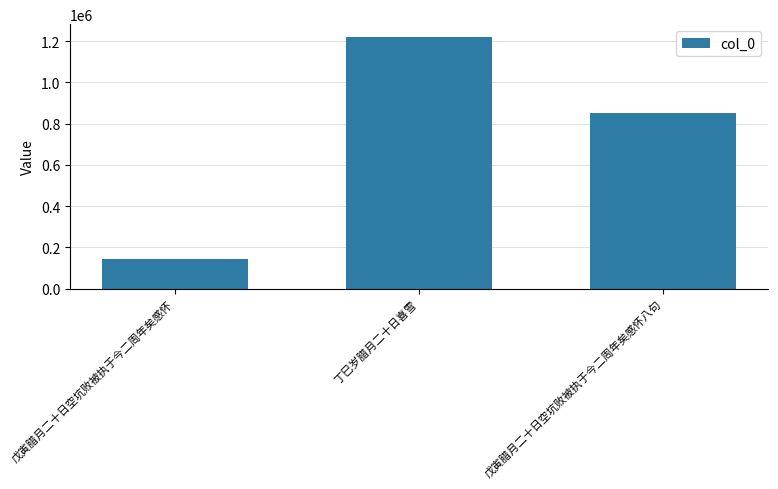

Which has a higher value, 戊寅腊月二十日空坑败被执于今二周年矣感怀八句 or 丁巳岁腊月二十日喜雪?

丁巳岁腊月二十日喜雪